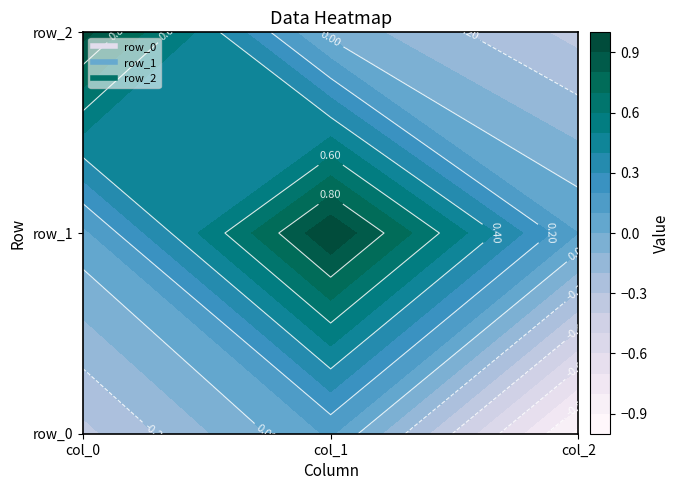

The row_0 series shows -1.5 at col_2. True or false?

False